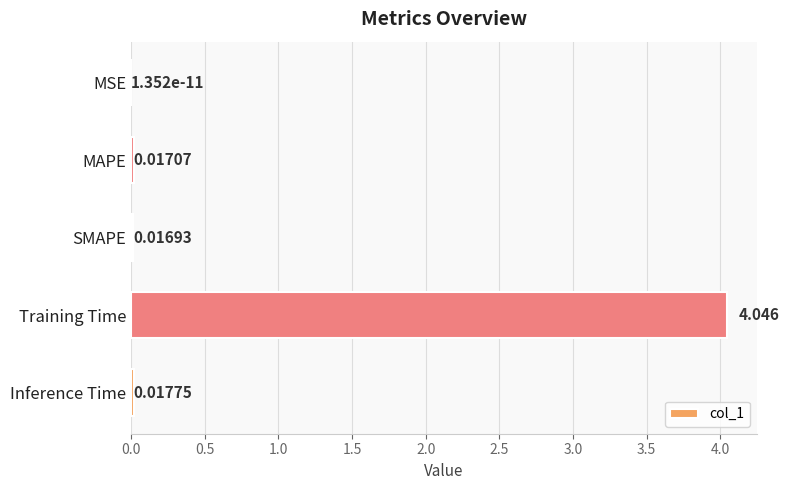

Are the bars horizontal?

Yes